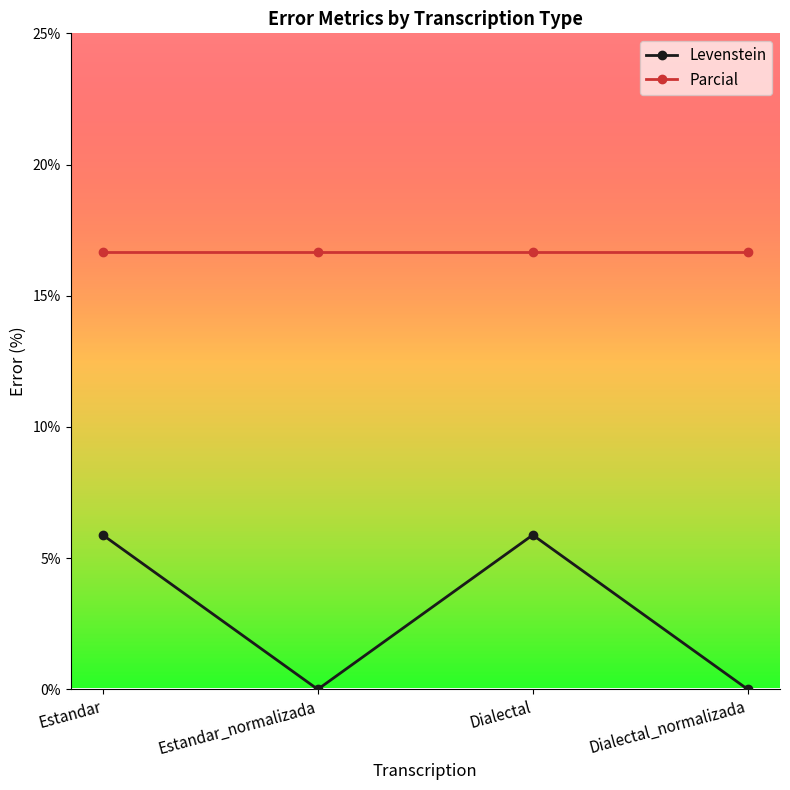

Is it true that Levenstein equals 3.3 at Dialectal?

False